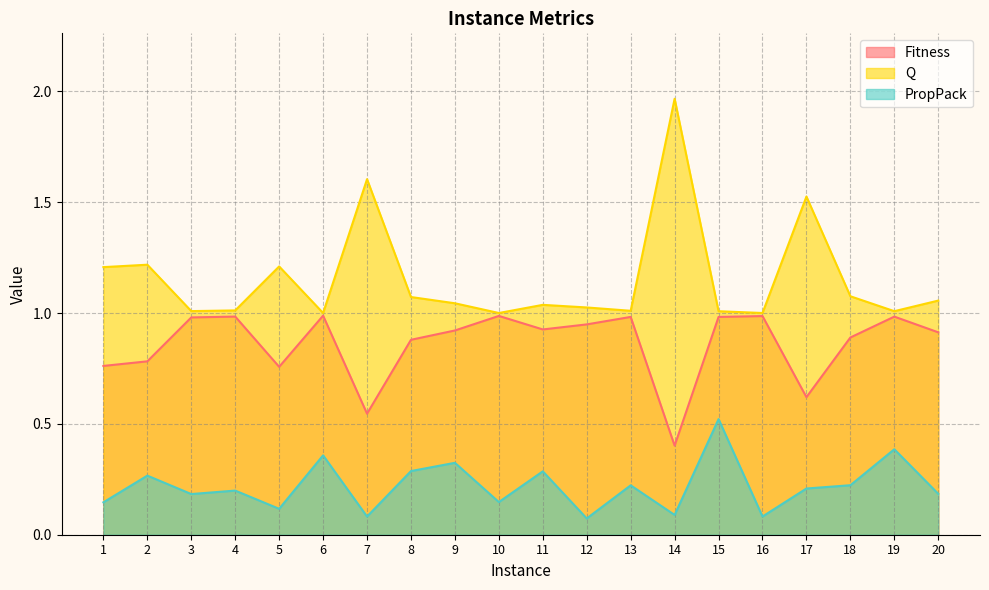

What is the value of the Fitness point at the 7th from the left?

0.5